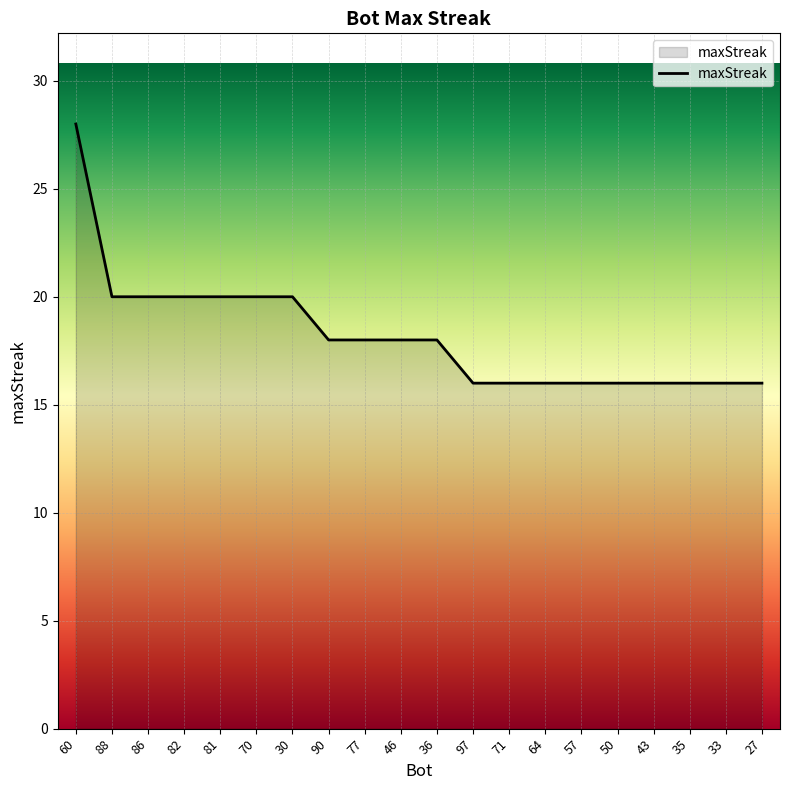

What position from the left is 46?

10